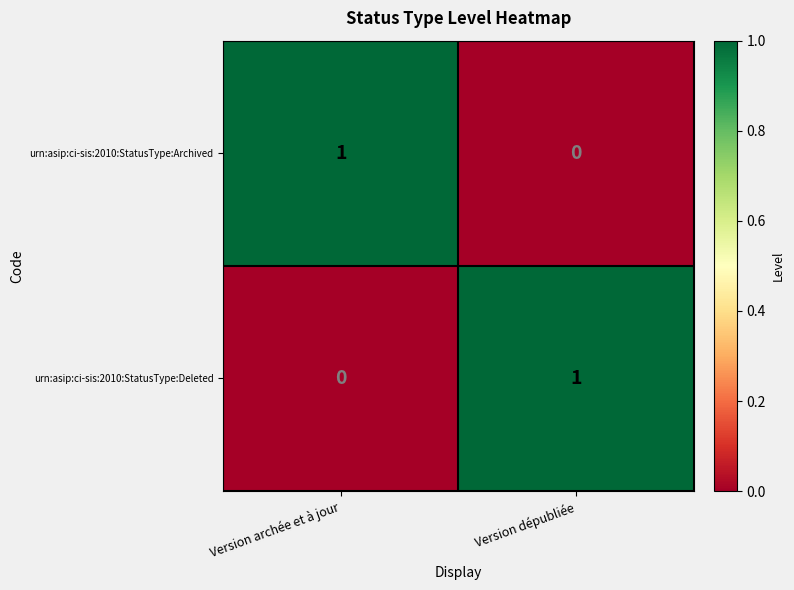

How many categories are shown in the chart?

2